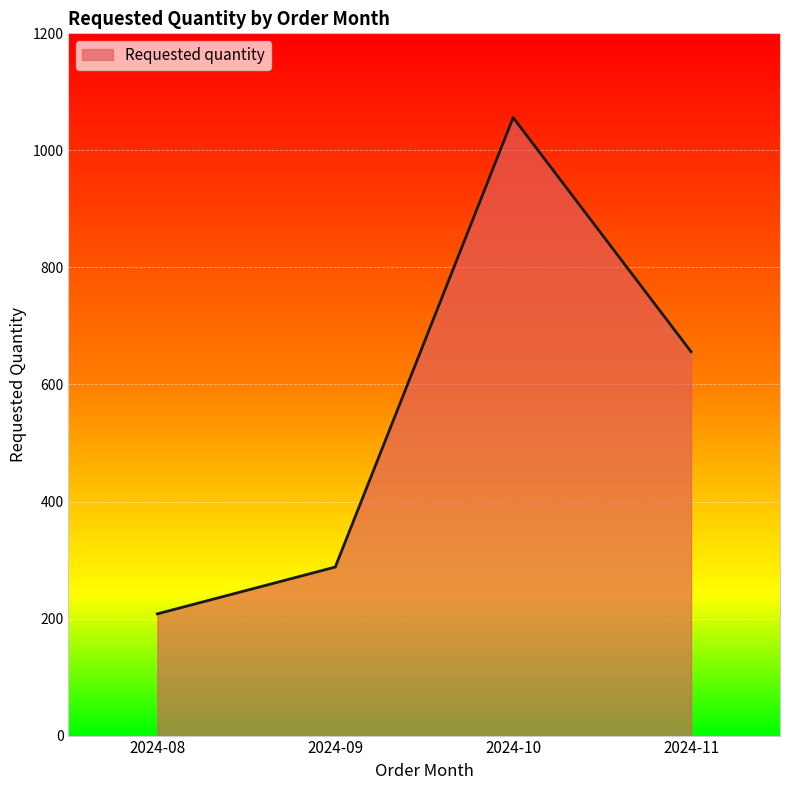

The chart shows a value of 288 at 2024-09. True or false?

True